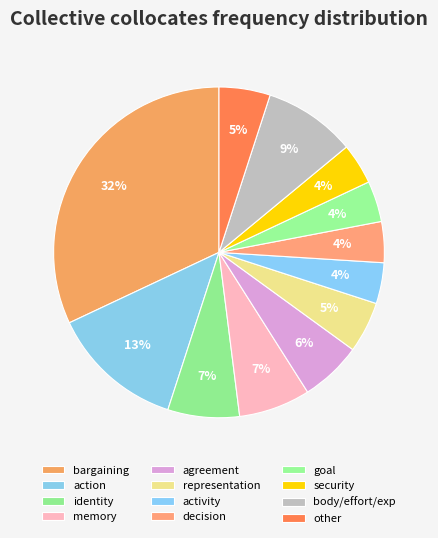

How many segments does this pie chart have?

12